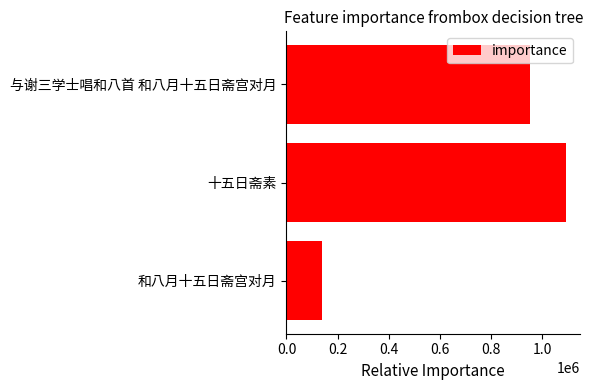

What is the sum of all values?

2184730